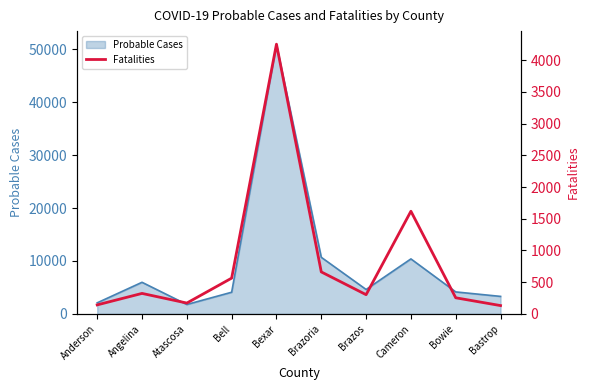

The Probable Cases series shows 4612 at Brazos. True or false?

True